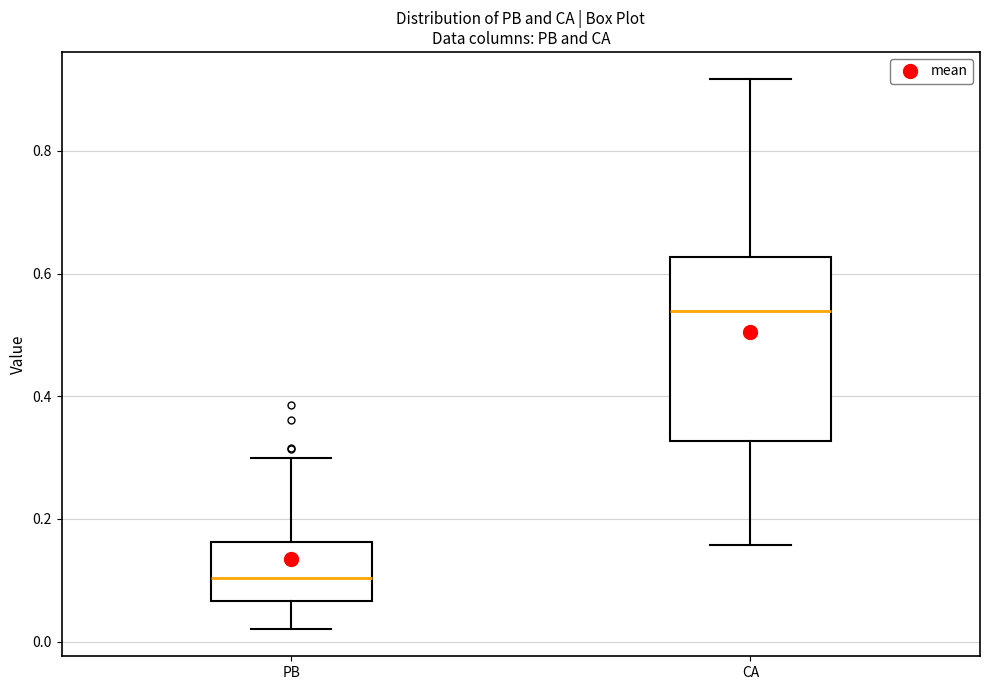

Which box is the tallest, from its lower edge to its upper edge?

CA